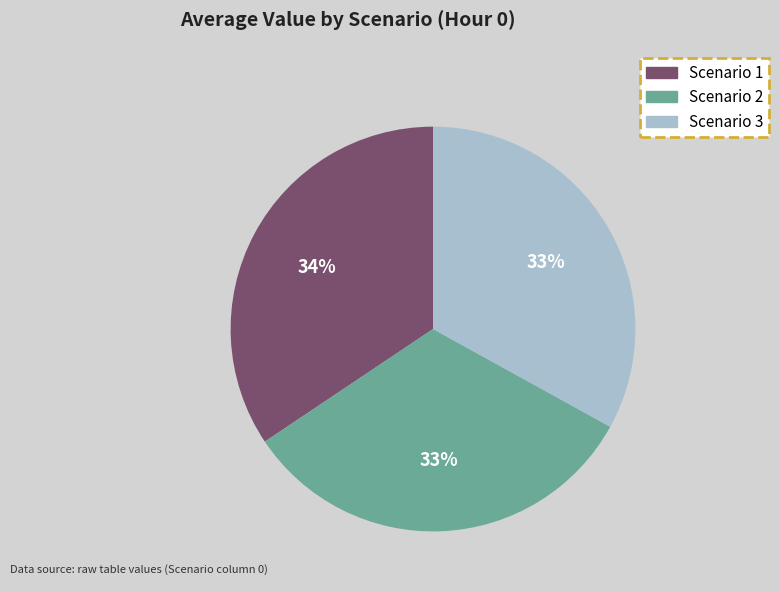

The Scenario 2 slice represents 33% of the pie. True or false?

True